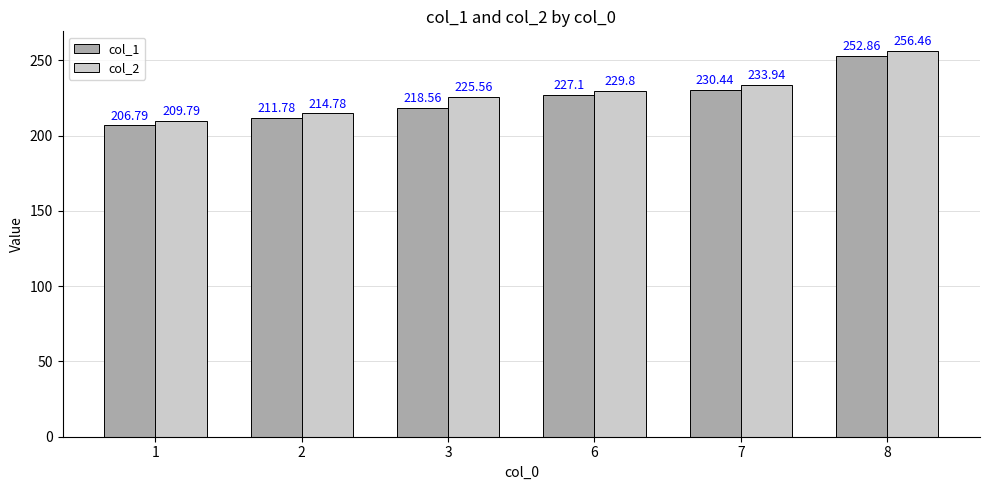

At which label is col_2 closest to 233?

7